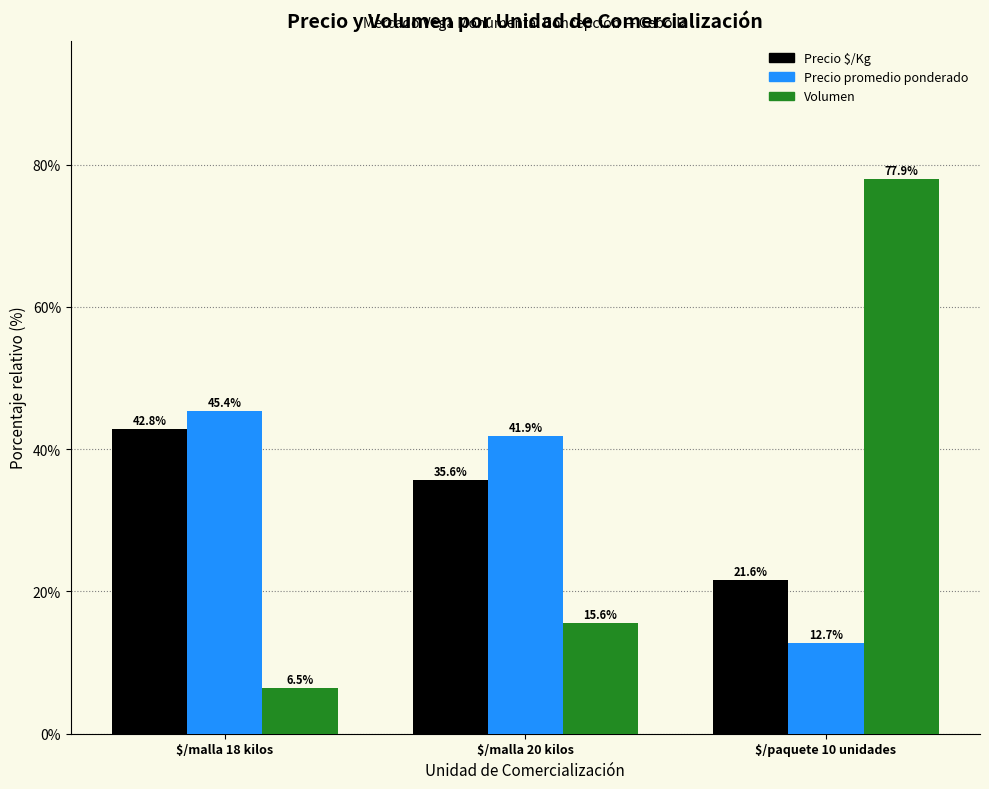

Which series has the largest range (max minus min)?

Volumen